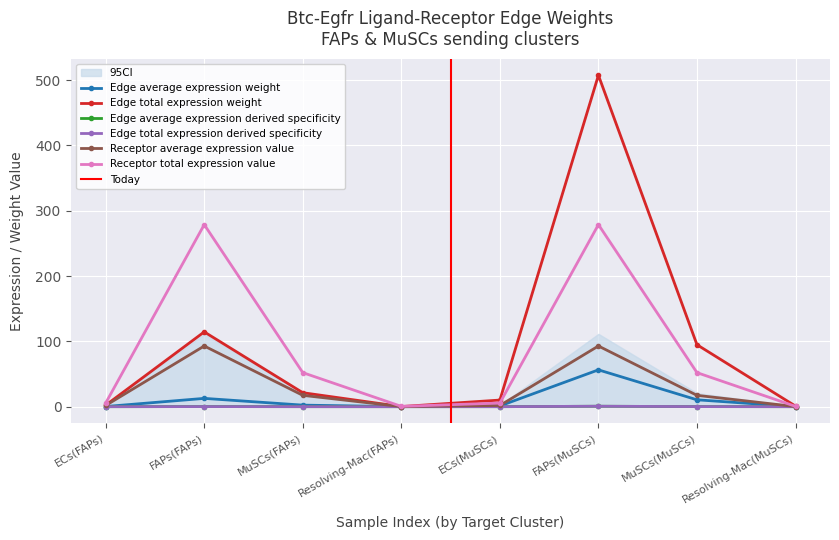

True or false: Edge average expression derived specificity and Receptor average expression value cross at least once.

False